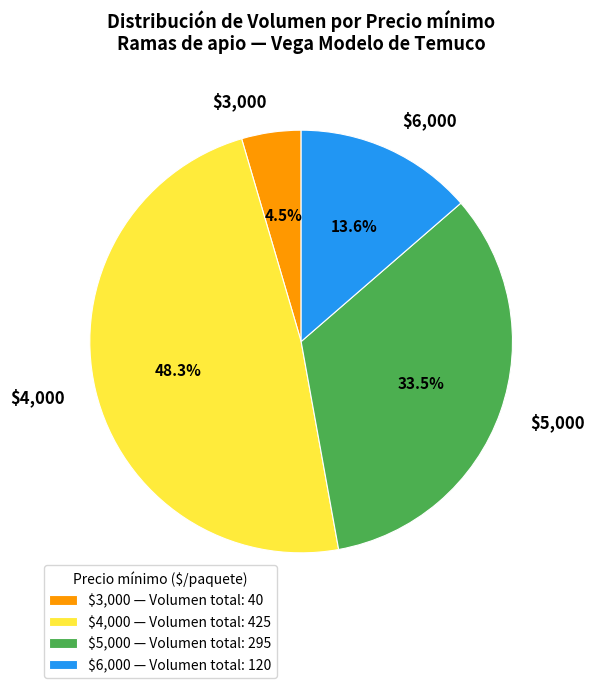

What portion of the pie excludes $5,000?

66.5%